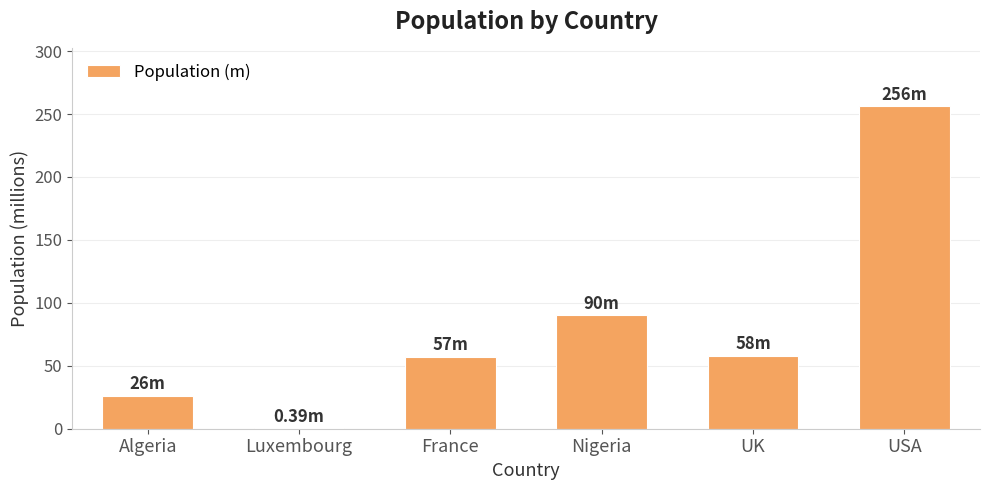

Where is the data nearest to the value 128?

Nigeria